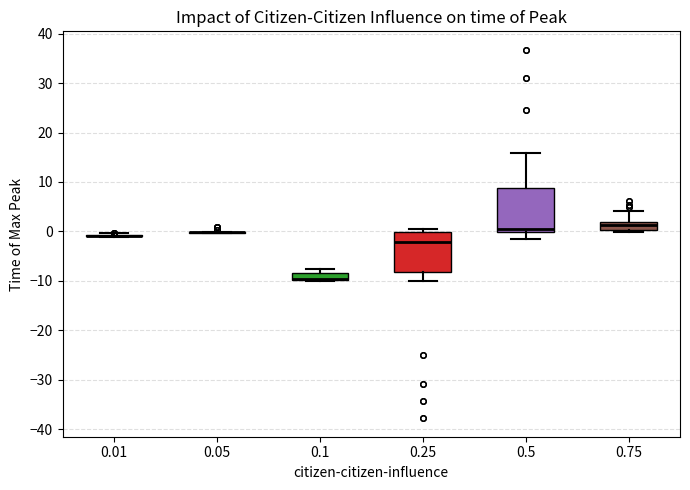

Where does the upper whisker of the box at x = 0.75 end on the y-axis? The values are not printed on the chart, so give them approximately, as read against the axis.

4